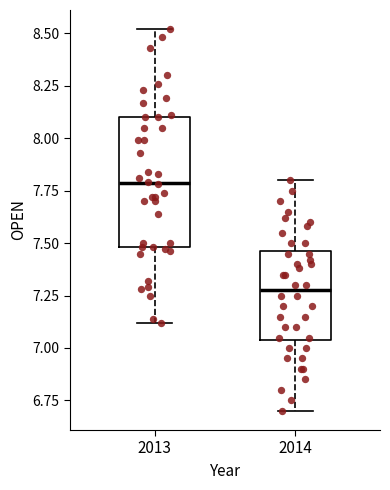

Reading left to right, transcribe this box plot: for each box, give where its median line is, the range the box spans, and where its two whiskers end, as read against the y-axis. The values are not printed on the chart, so give them approximately, as read against the axis.

2013: median 7.80, box 7.50 to 8.10, whiskers 7.10 to 8.50
2014: median 7.30, box 7.05 to 7.45, whiskers 6.70 to 7.80